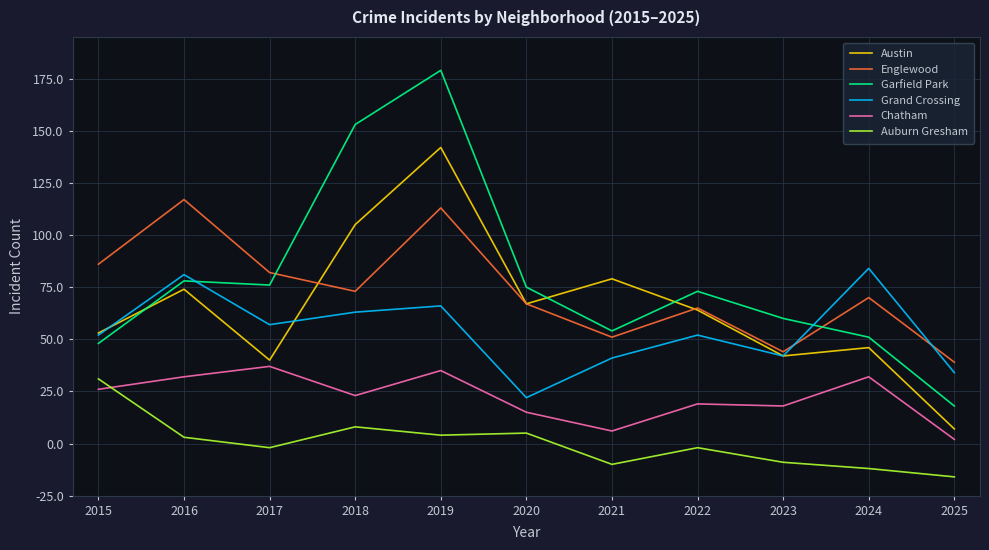

Is the value of Auburn Gresham at 2017 greater than the value of Garfield Park at 2022?

No